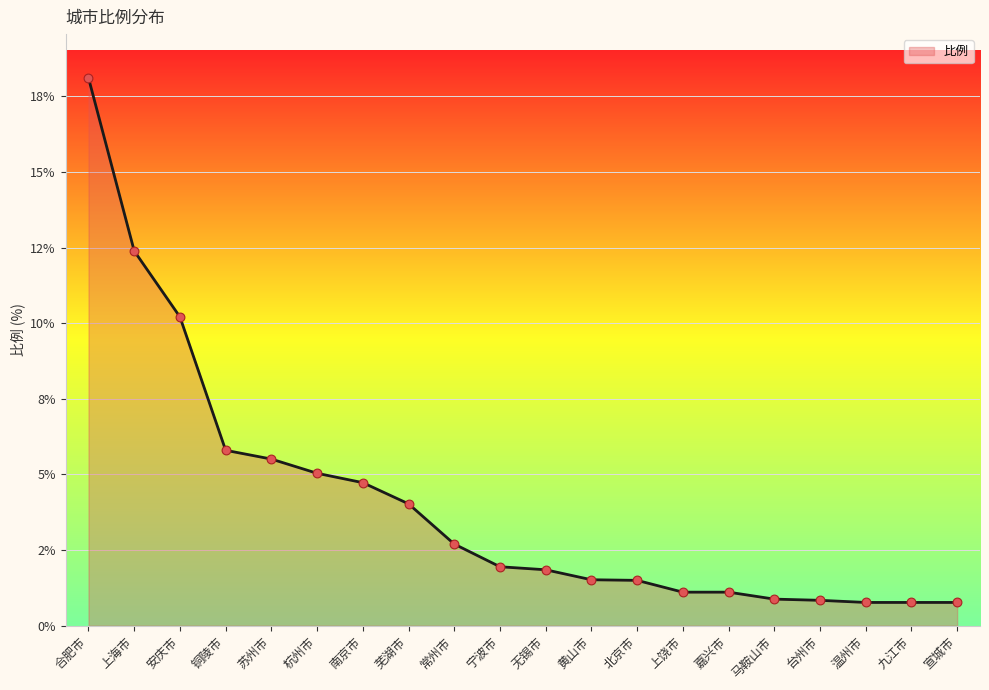

Between 安庆市 and 北京市, which is larger?

安庆市